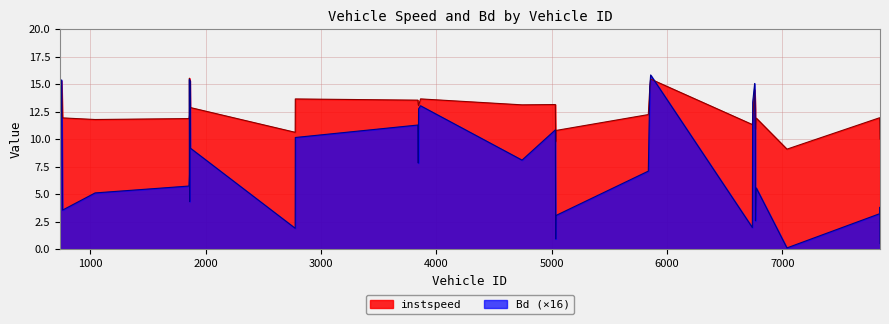

Read the instspeed value at 6739.

11.3